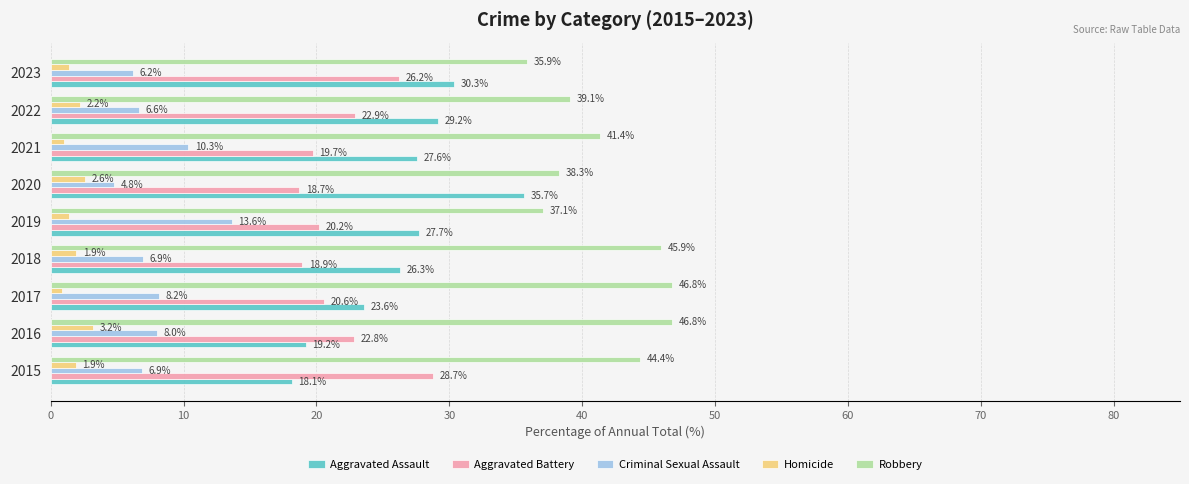

Which series has the largest range (max minus min)?

Aggravated Assault